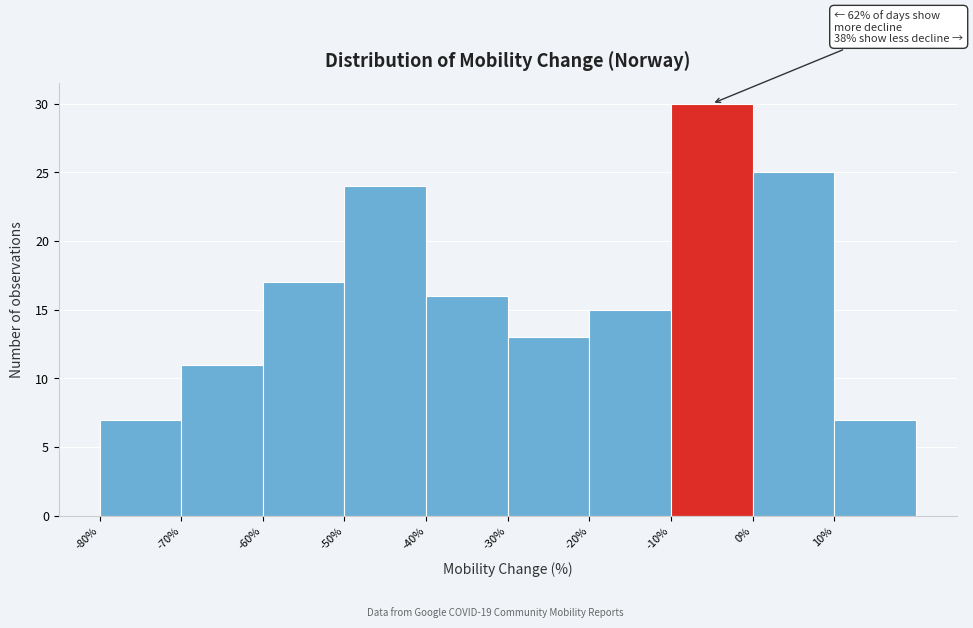

Which range on the x-axis has the tallest bar?

-10 to 0